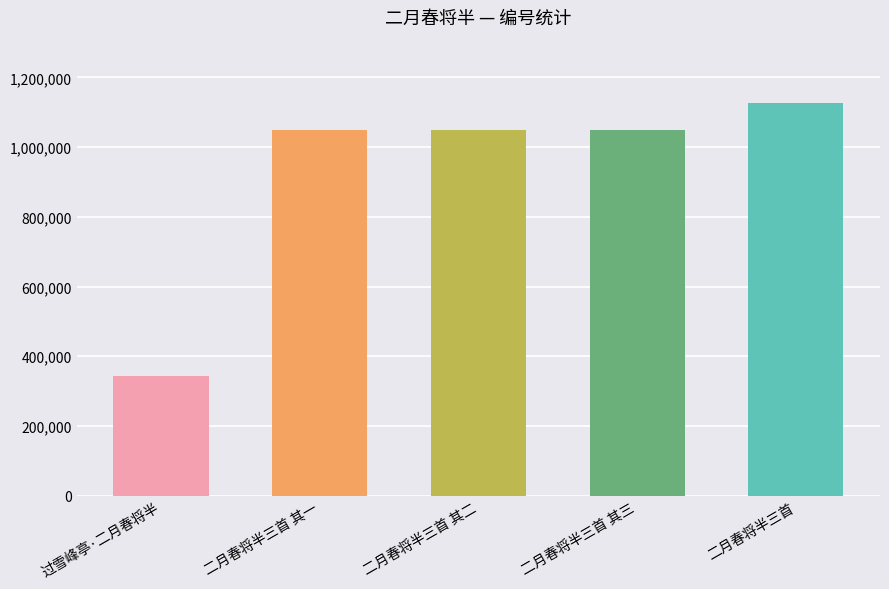

What position from the left is 二月春将半三首 其一?

2